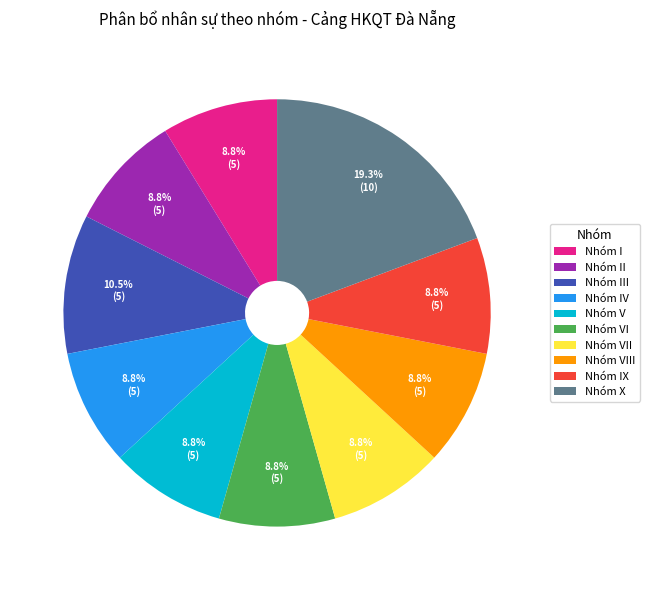

Does Nhóm VIII represent more than half of the total?

No